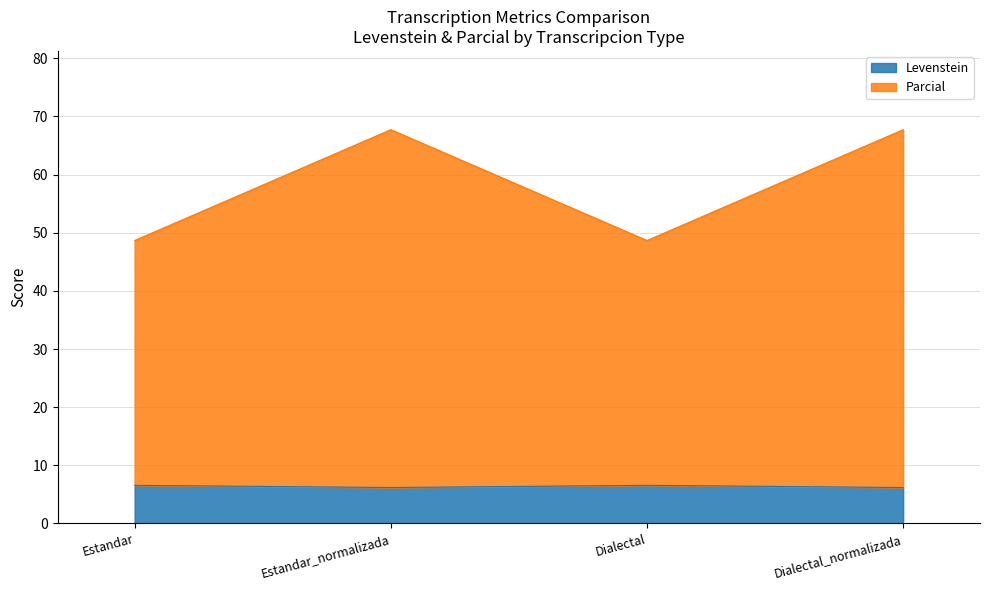

True or false: Parcial has a value of 3.4 at Estandar_normalizada.

False